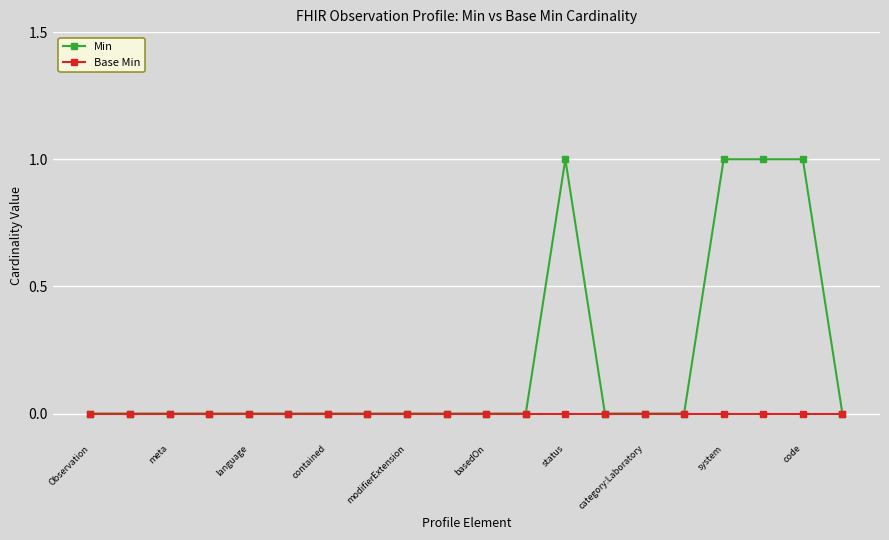

Which series has the largest range (max minus min)?

Min